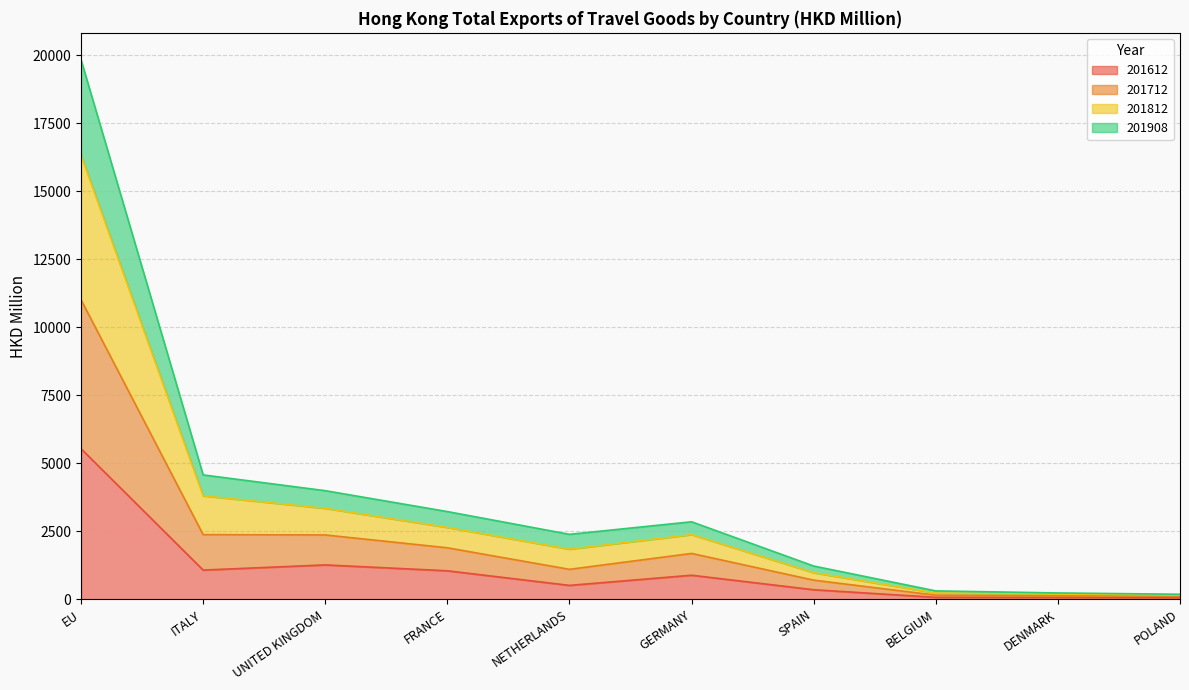

Does the chart have visible grid lines?

Yes